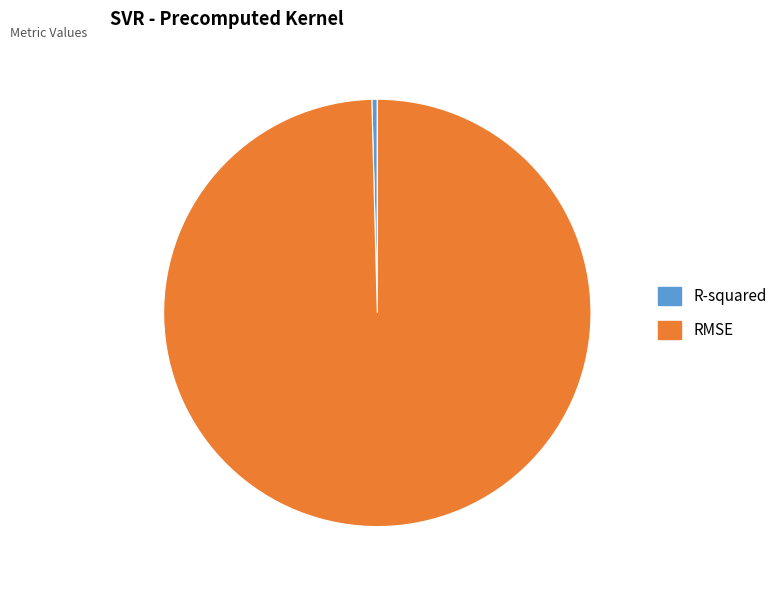

Which category accounts for the majority?

RMSE